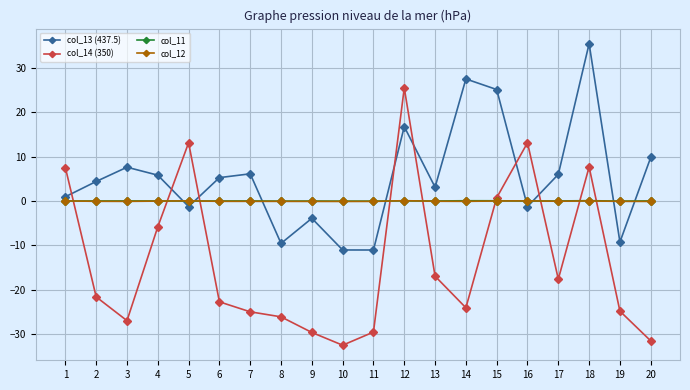

Where does the col_13 (437.5) series first go above 5?

3